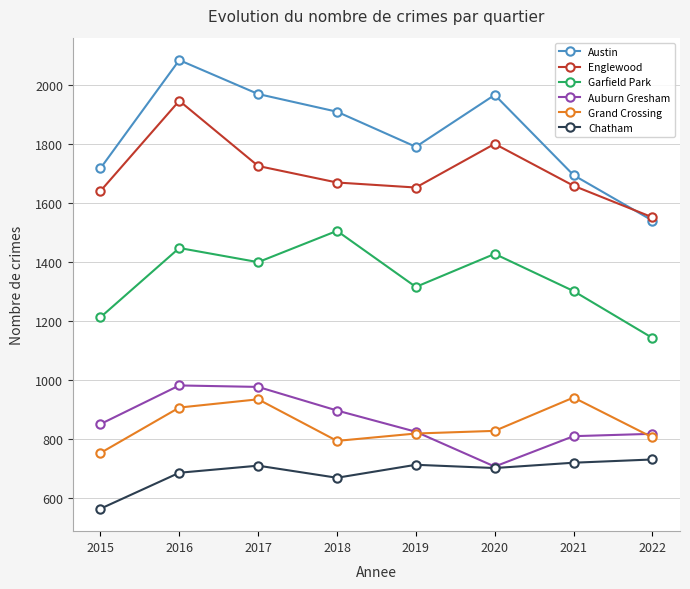

How many lines are shown in the chart?

6